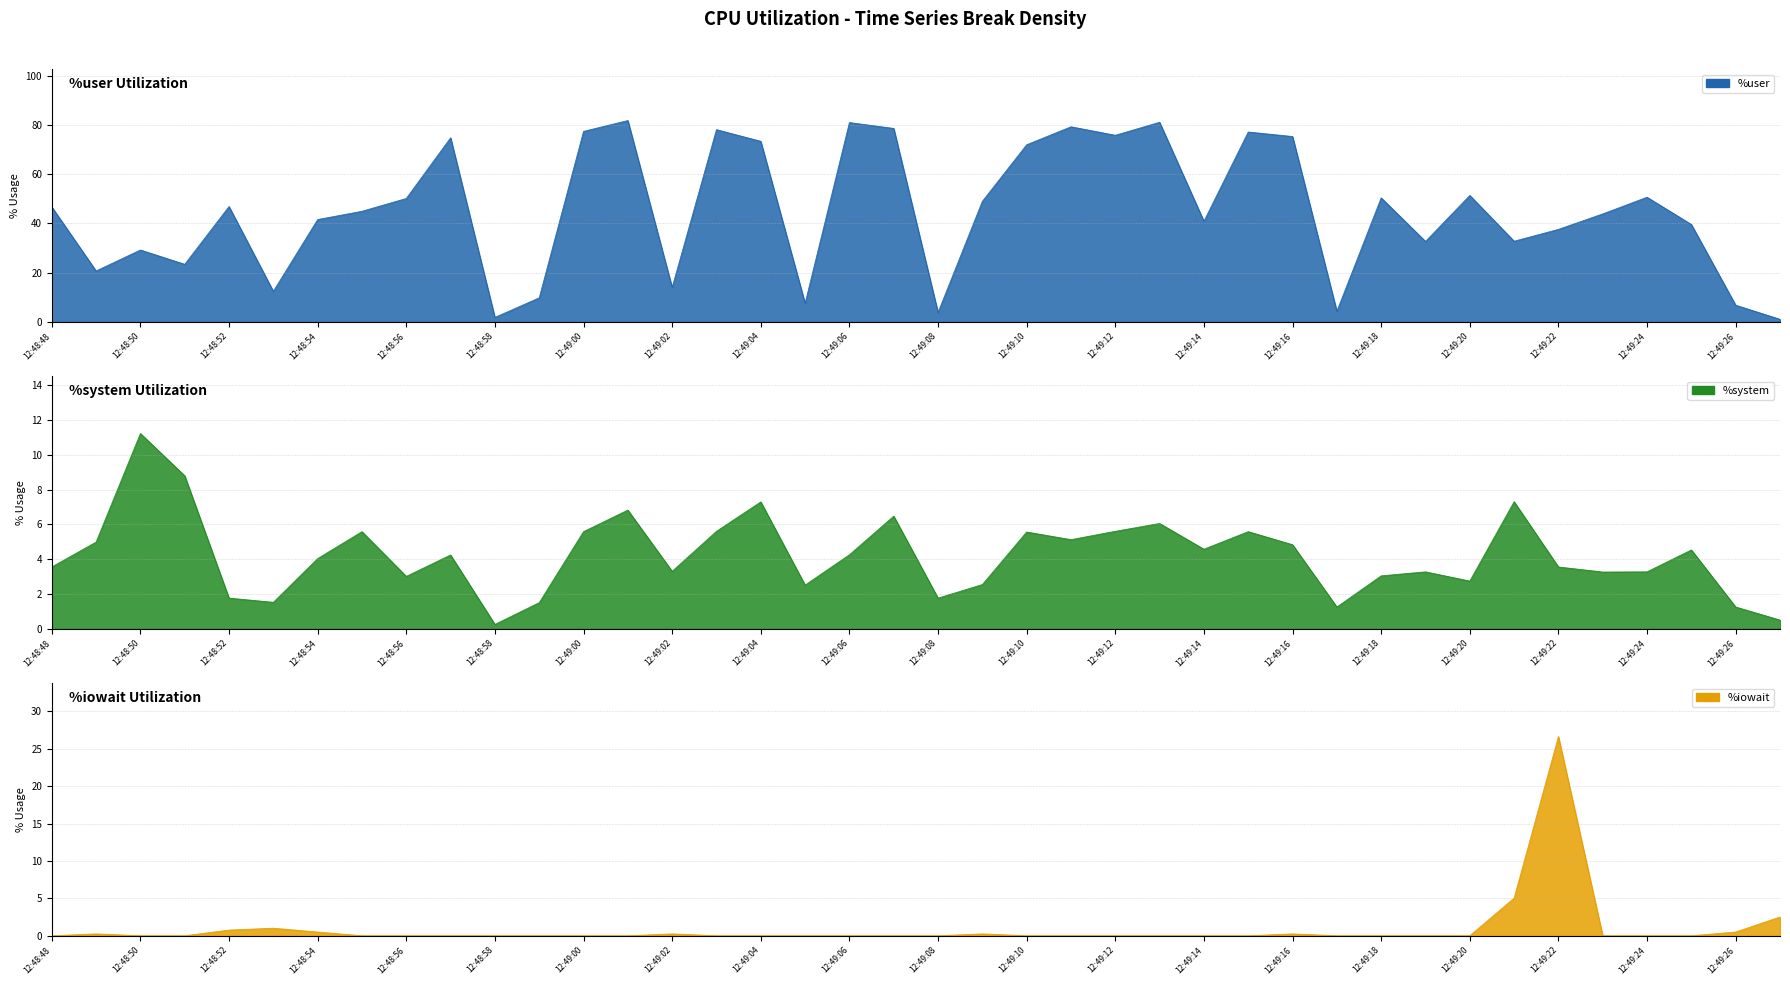

Rank the series by their maximum value, from lowest to highest.

%system, %iowait, %user